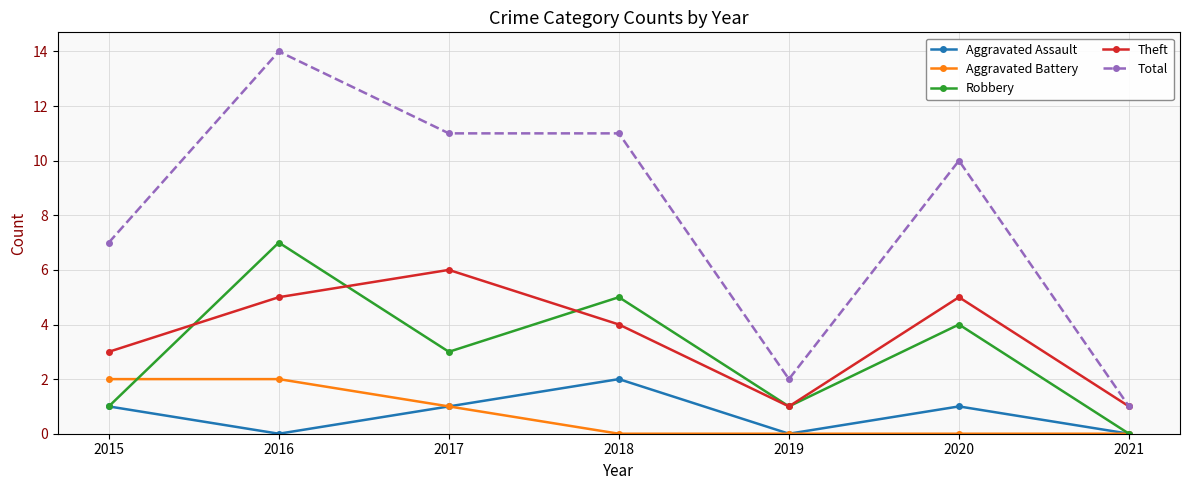

Rank the series at 2020 from highest to lowest value.

Total, Theft, Robbery, Aggravated Assault, Aggravated Battery